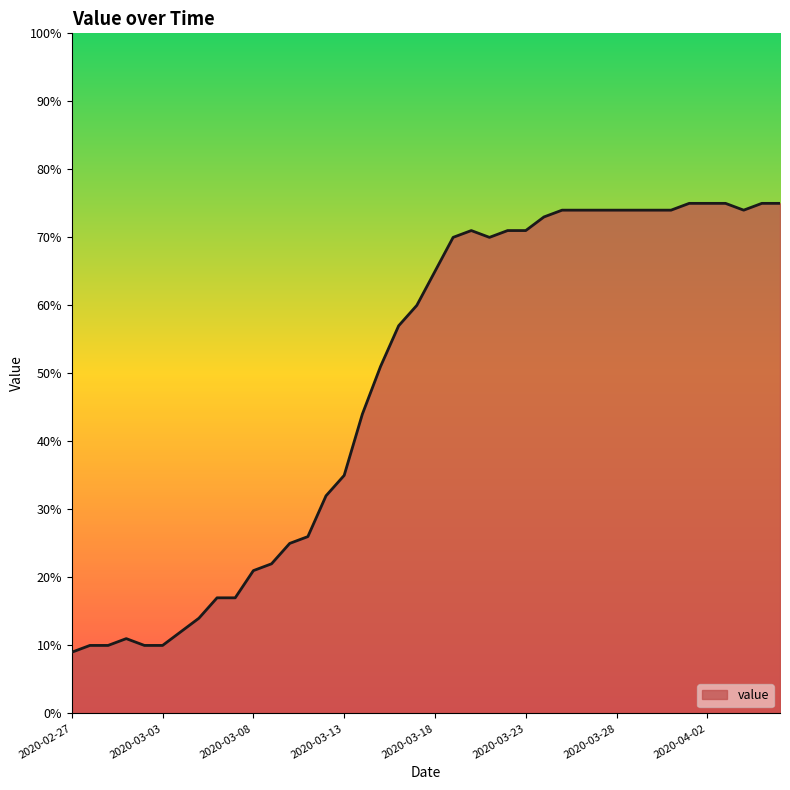

What is the sum of all values?

1951